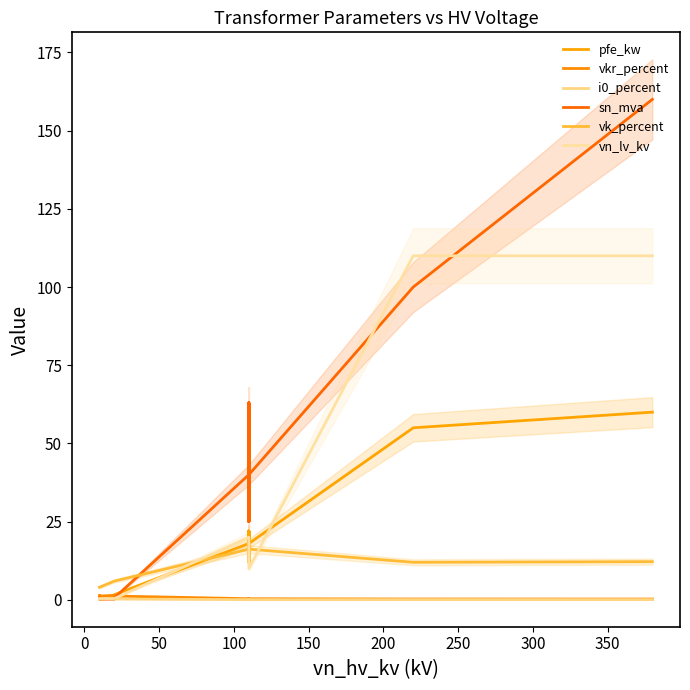

What are all the series names shown in the legend?

pfe_kw, vkr_percent, i0_percent, sn_mva, vk_percent, vn_lv_kv